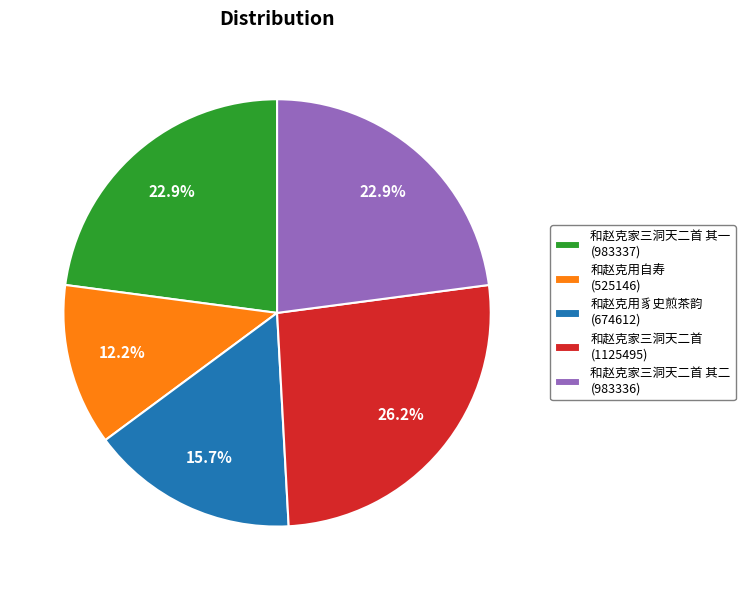

What is the ratio of the value at 和赵克用自寿 (525146) to the value at 和赵克用豸史煎茶韵 (674612)?

0.8